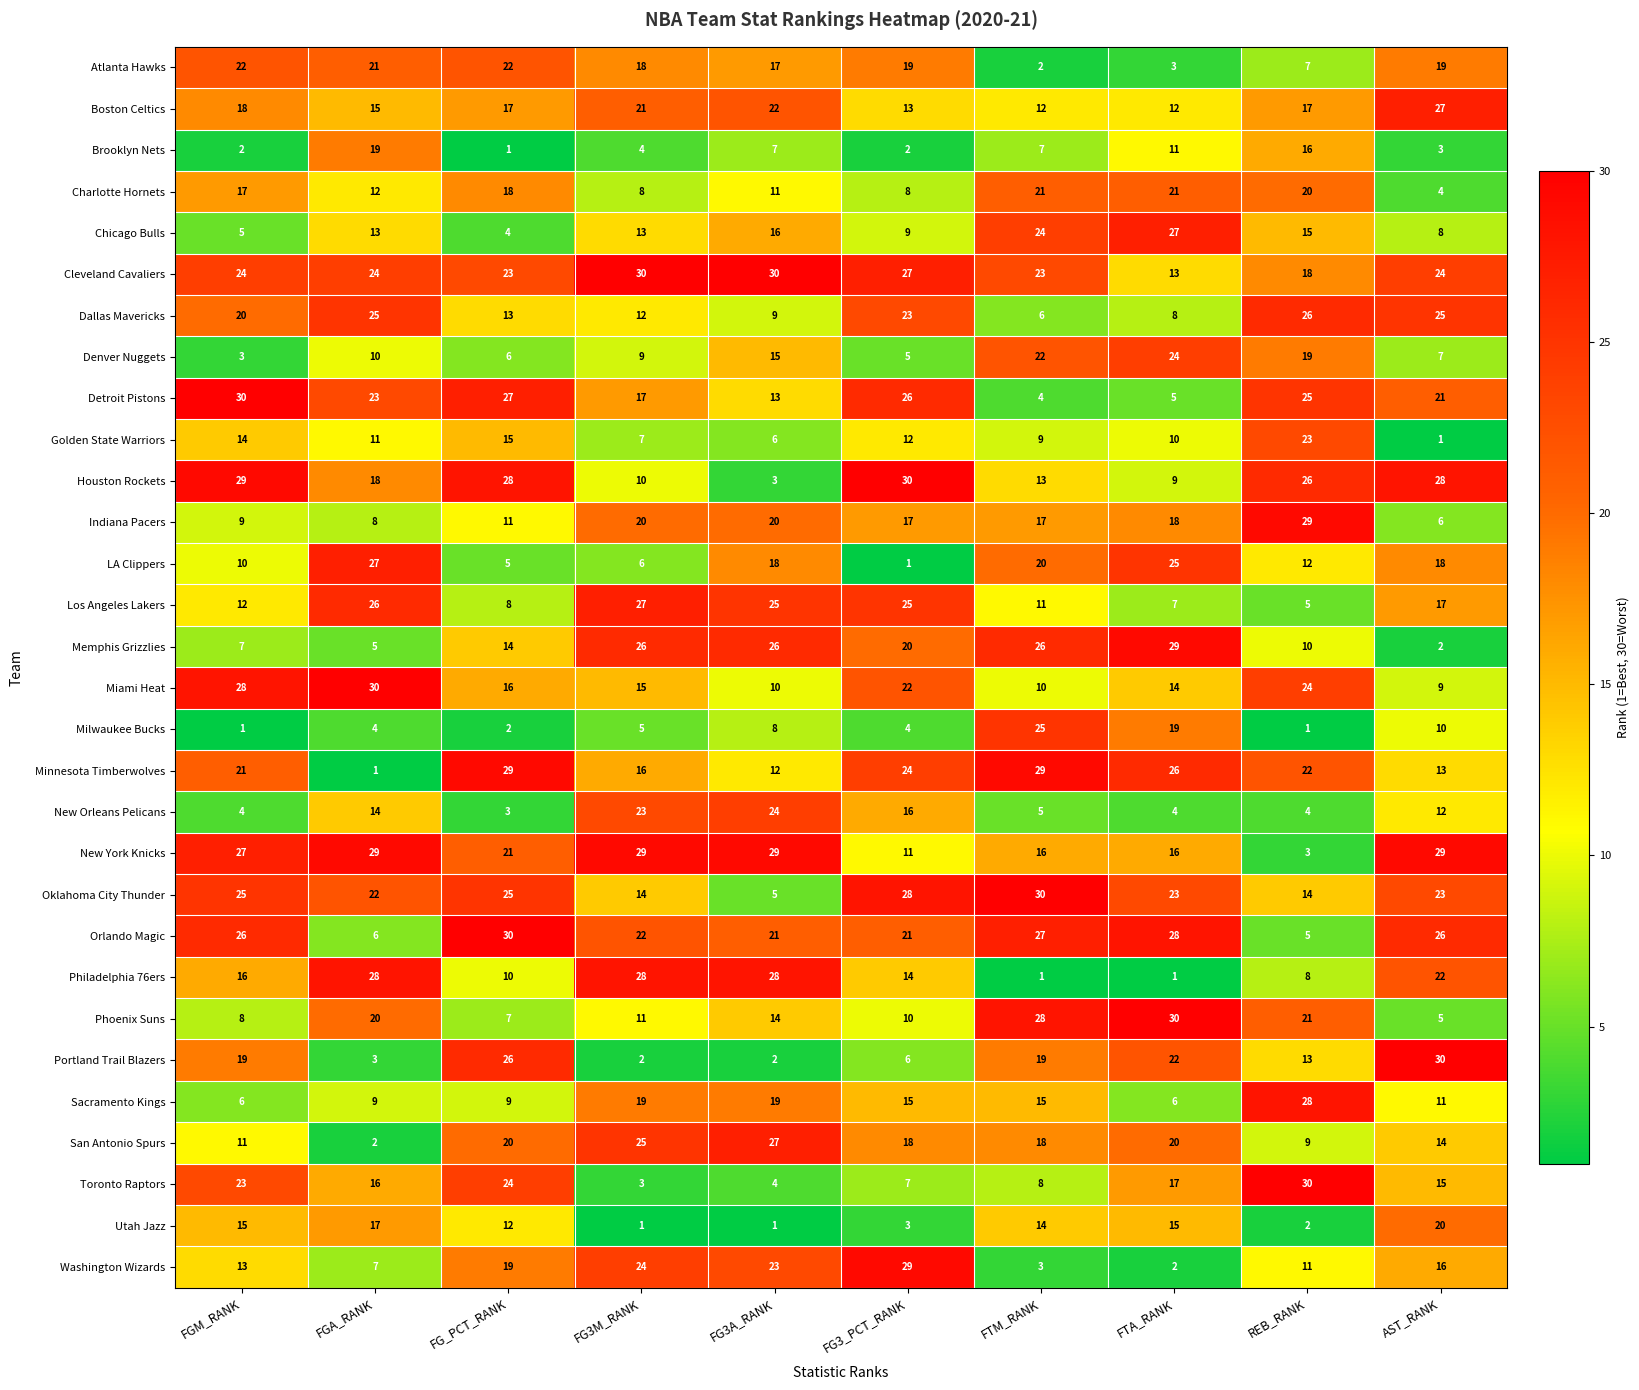

What is the difference between the highest and lowest values at FG_PCT_RANK?

29